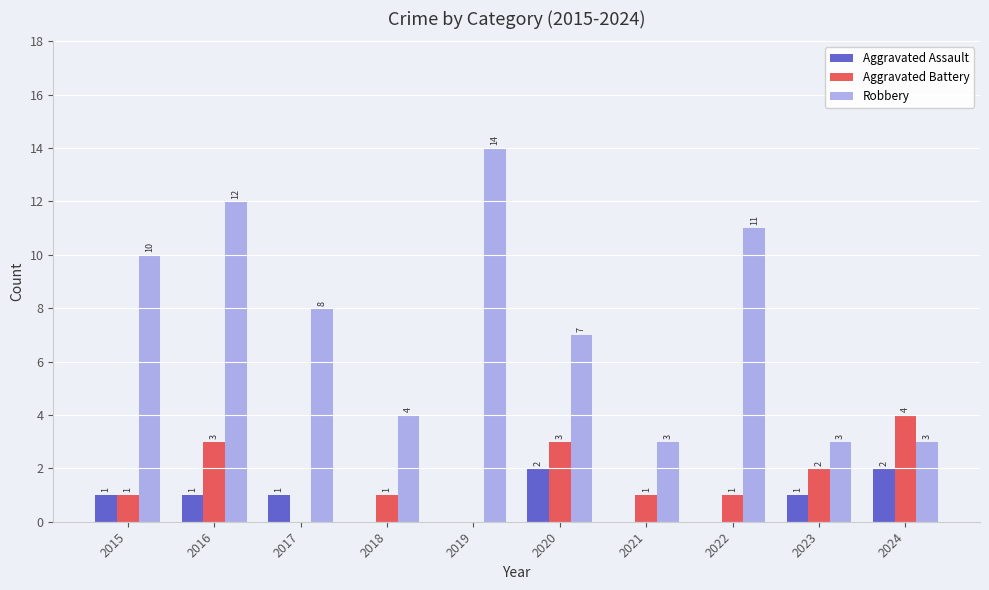

What is the average value of the Robbery series?

8